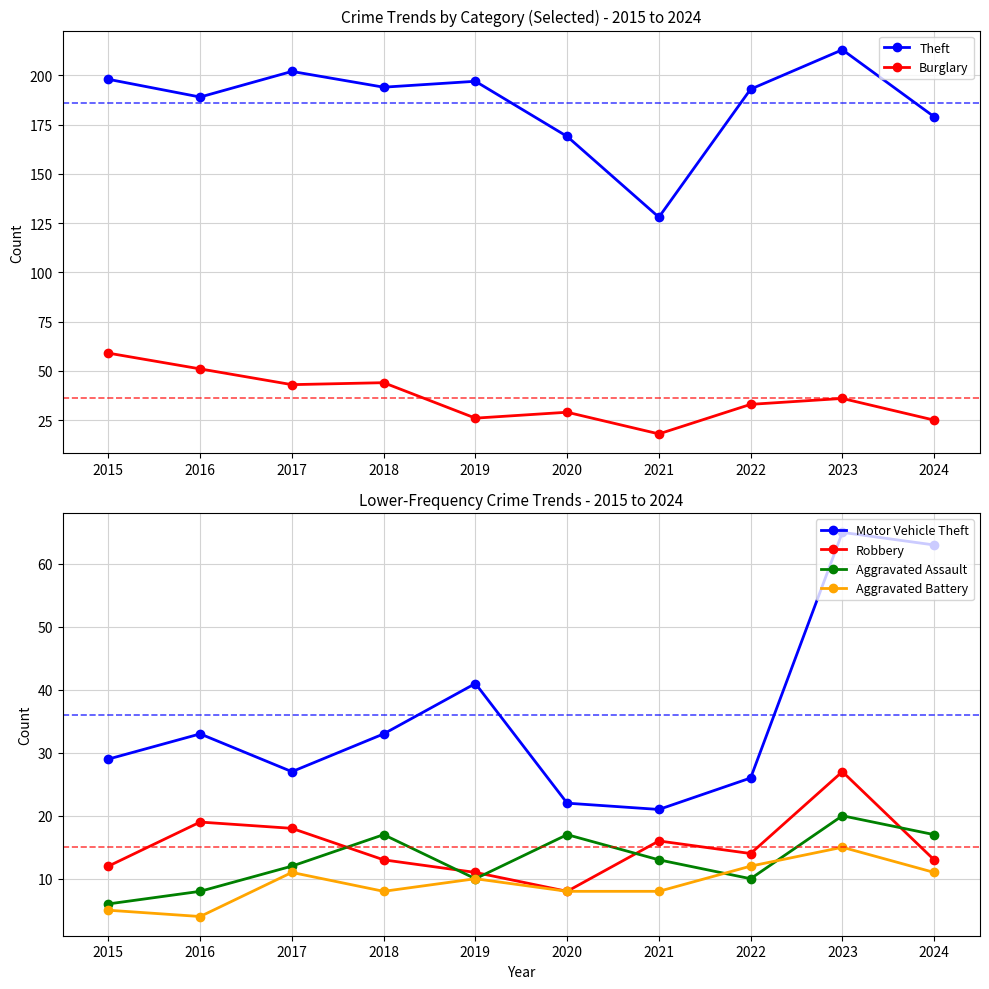

True or false: Burglary and Robbery cross at least once.

False